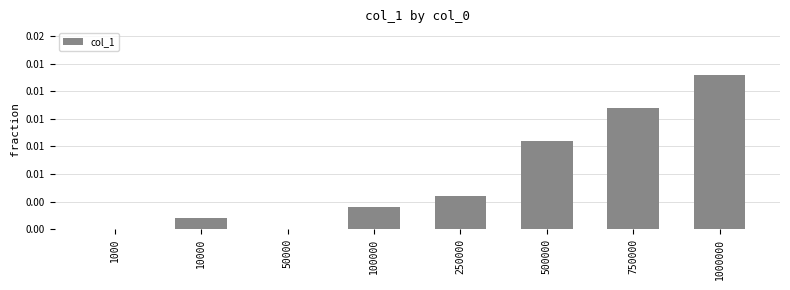

Which label corresponds to the largest value in the chart?

1000000